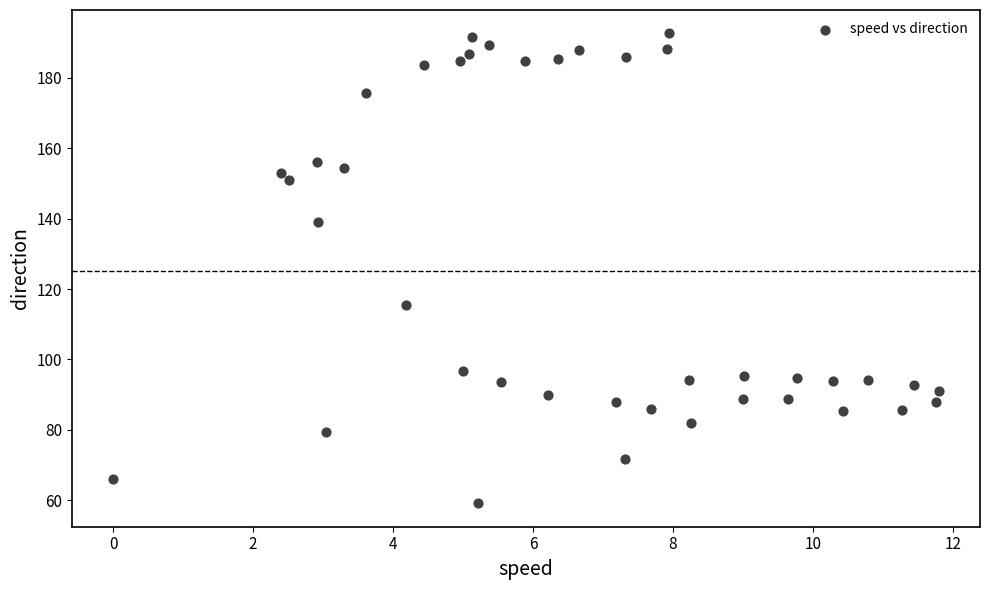

What Y value in the scatter plot is closest to 125?

115.4